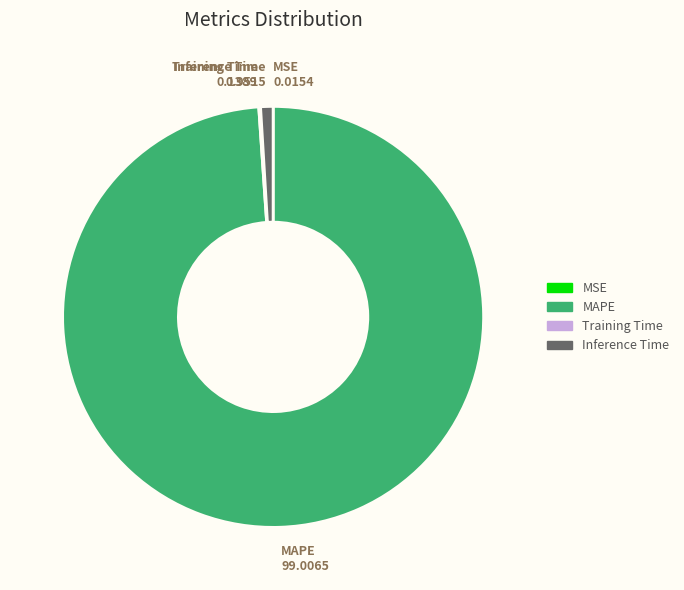

Which category has the biggest portion of the pie?

MAPE